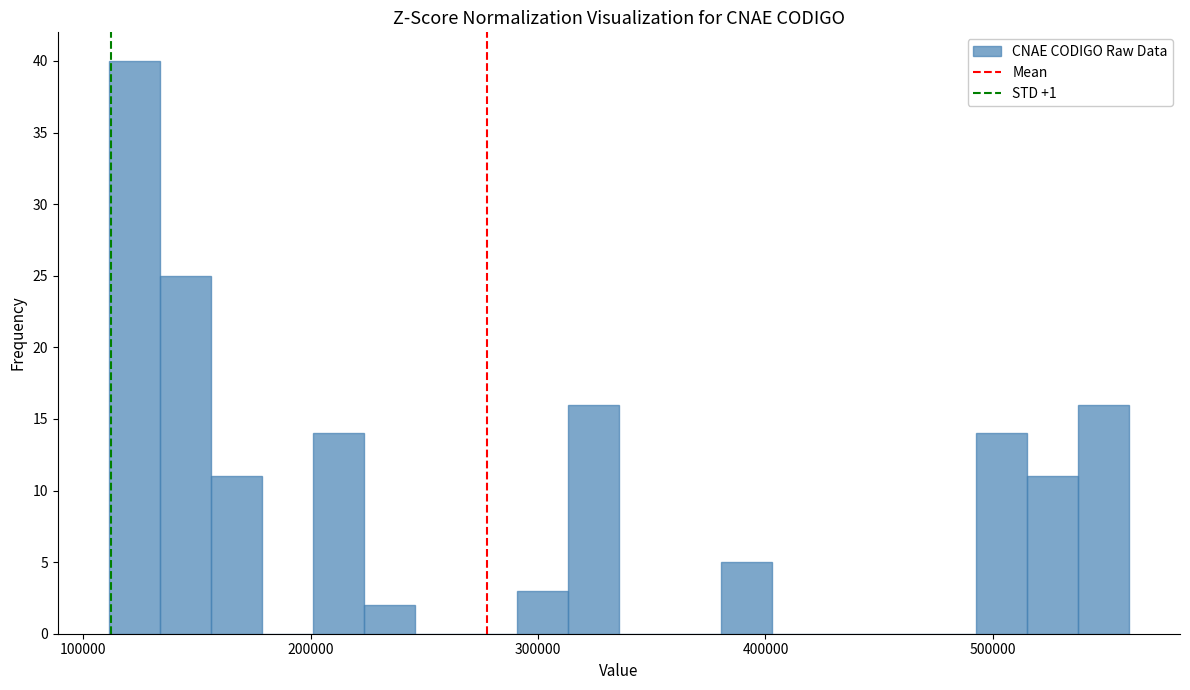

Around what value on the x-axis is the tallest bar? Give the approximate position of its centre, as read against the axis.

120000